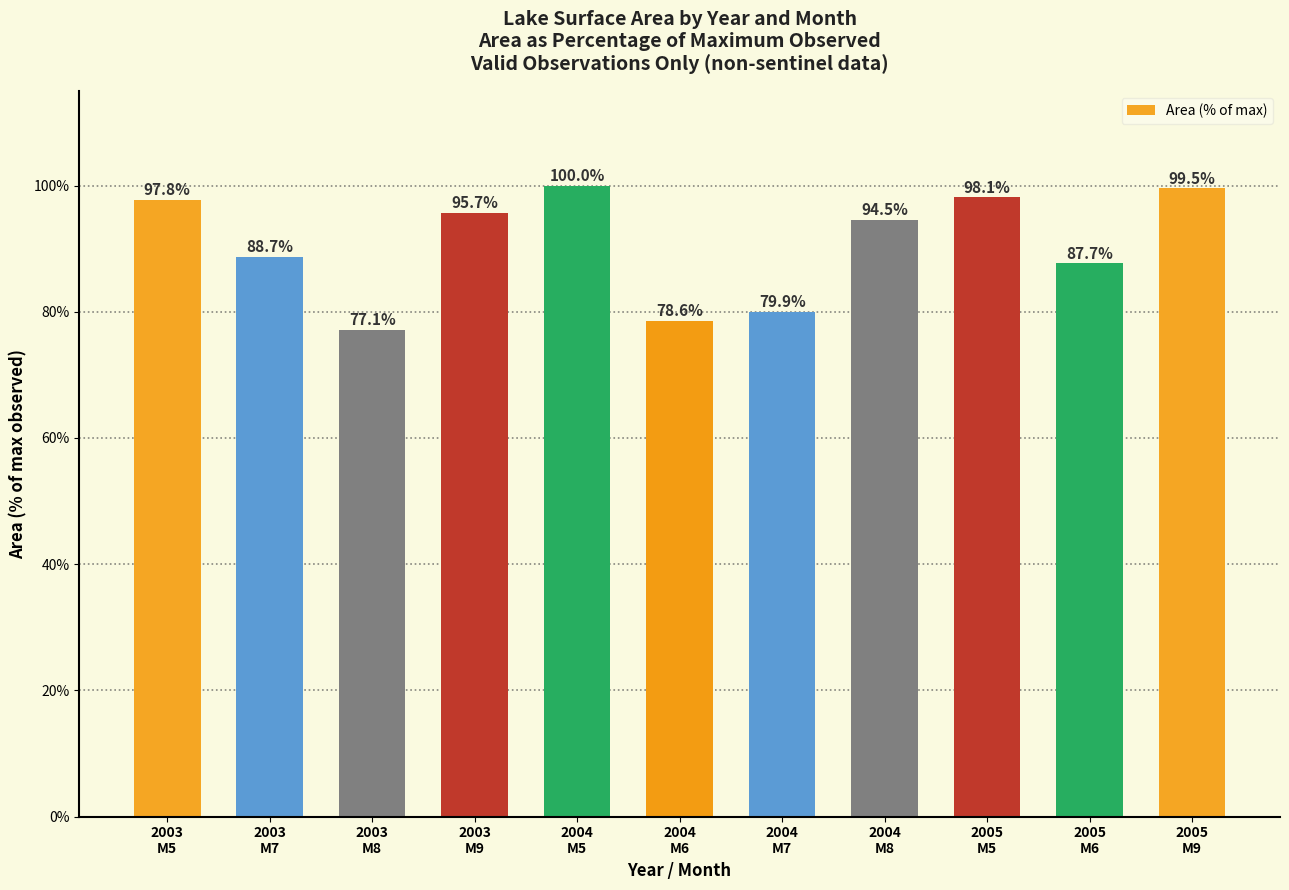

What is the label of the 4th bar from the right?

2004
M8